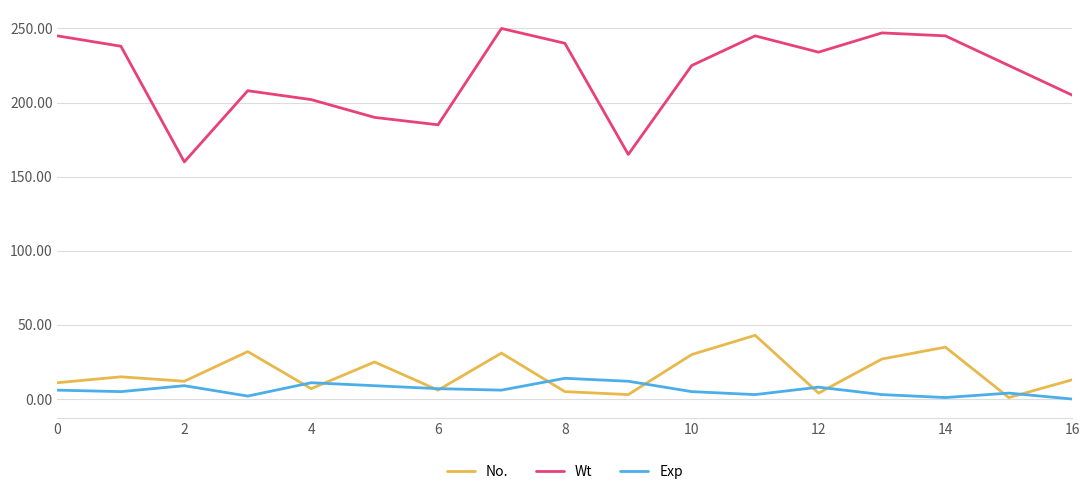

What is the maximum value shown in the chart?

250